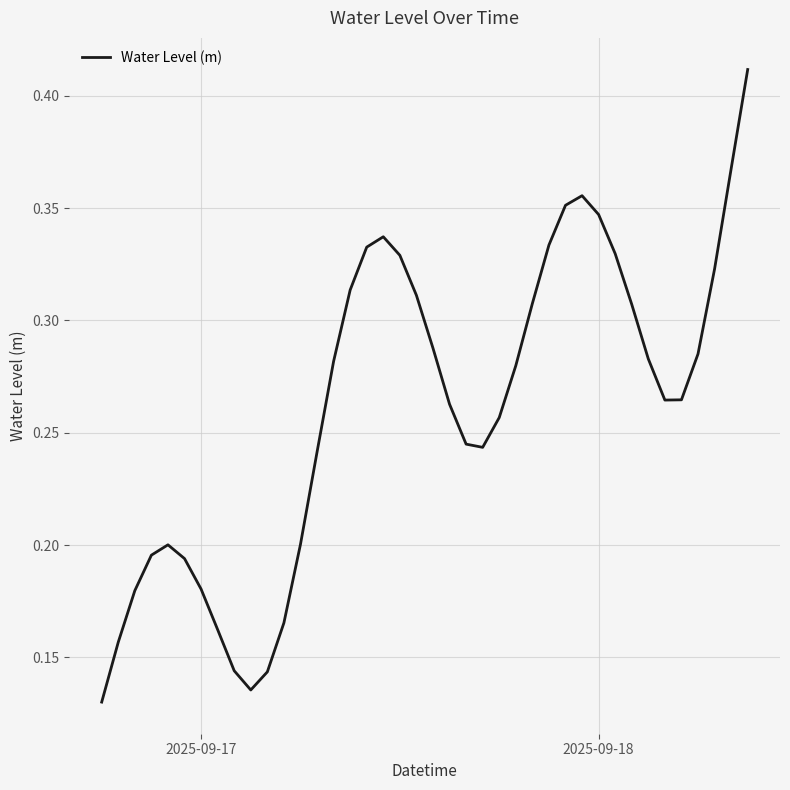

Does the chart display data point markers on the line(s)?

No